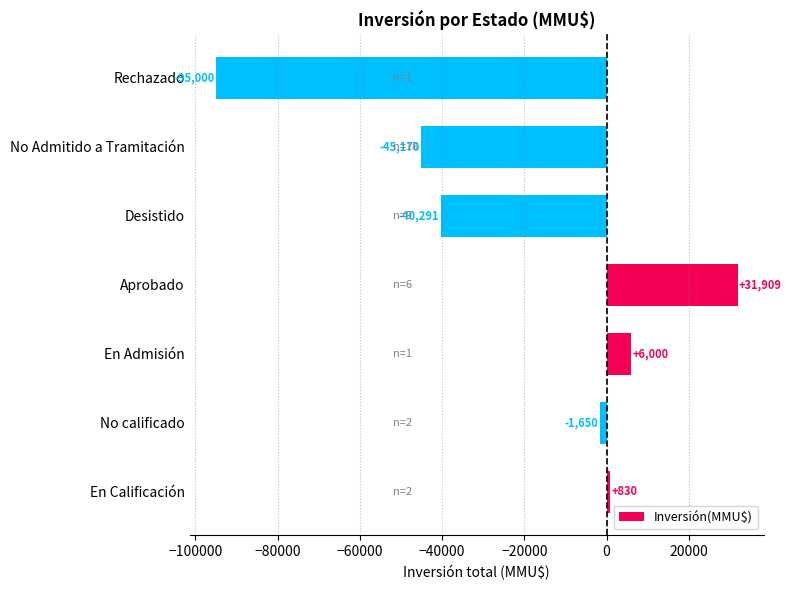

What is the sum of all values?

-143372